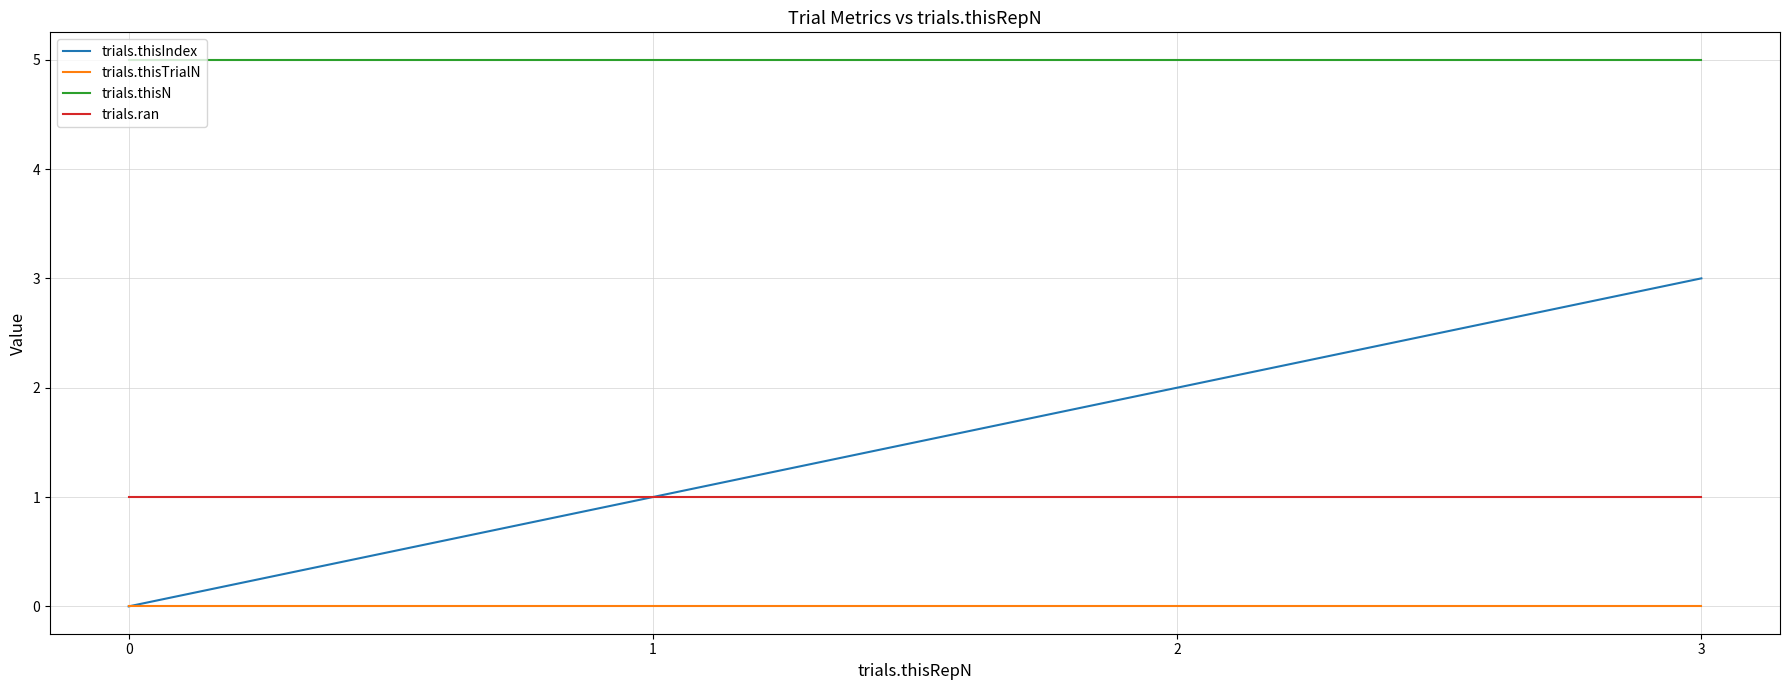

Is the value of trials.thisN at 3 greater than the value of trials.ran at 0?

Yes